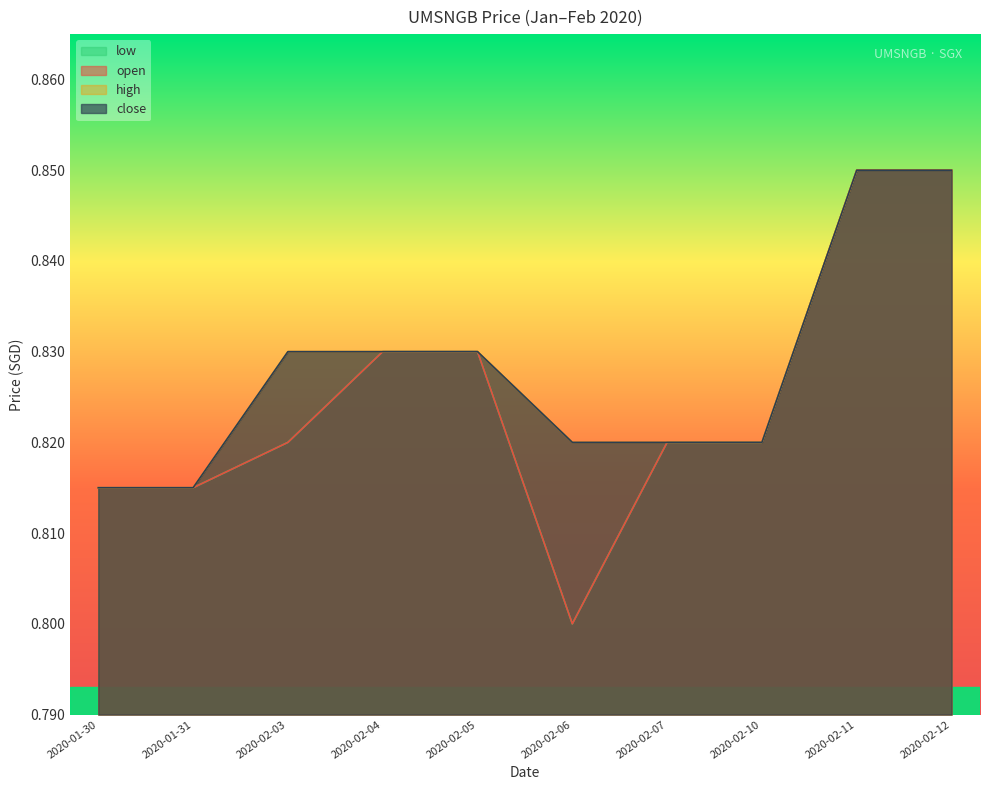

True or false: close and open intersect in this chart.

False